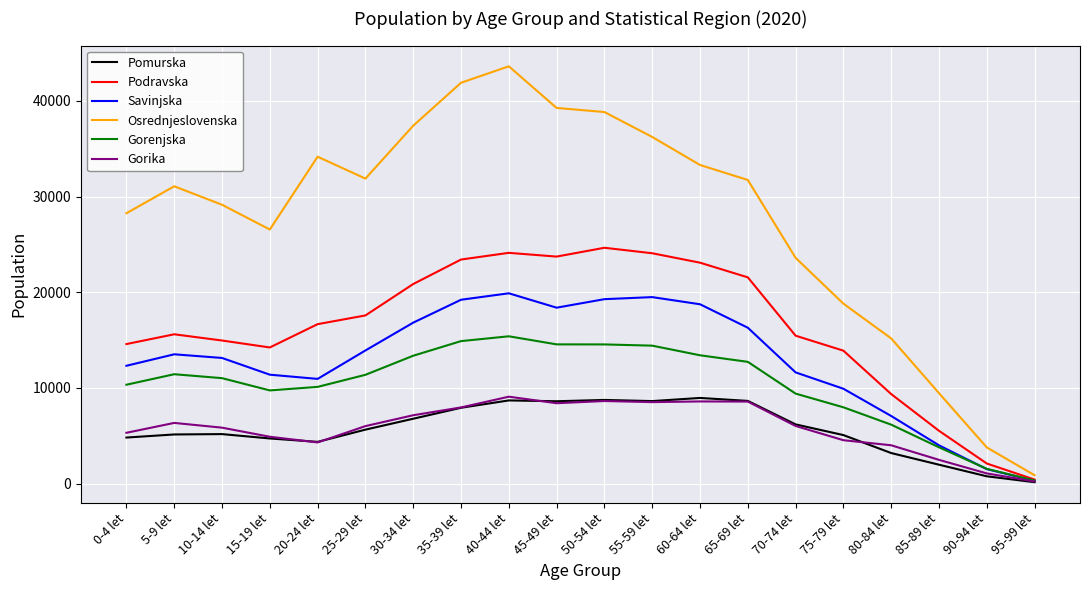

At which category does the chart reach its peak across all series?

40-44 let